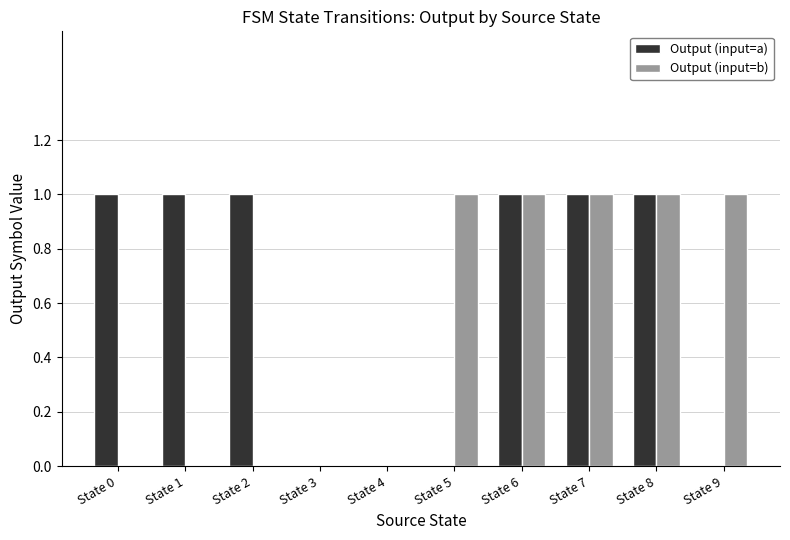

Reading left to right, what are all the values shown in this chart?

Output (input=a): 1	1	1	0	0	0	1	1	1	0
Output (input=b): 0	0	0	0	0	1	1	1	1	1